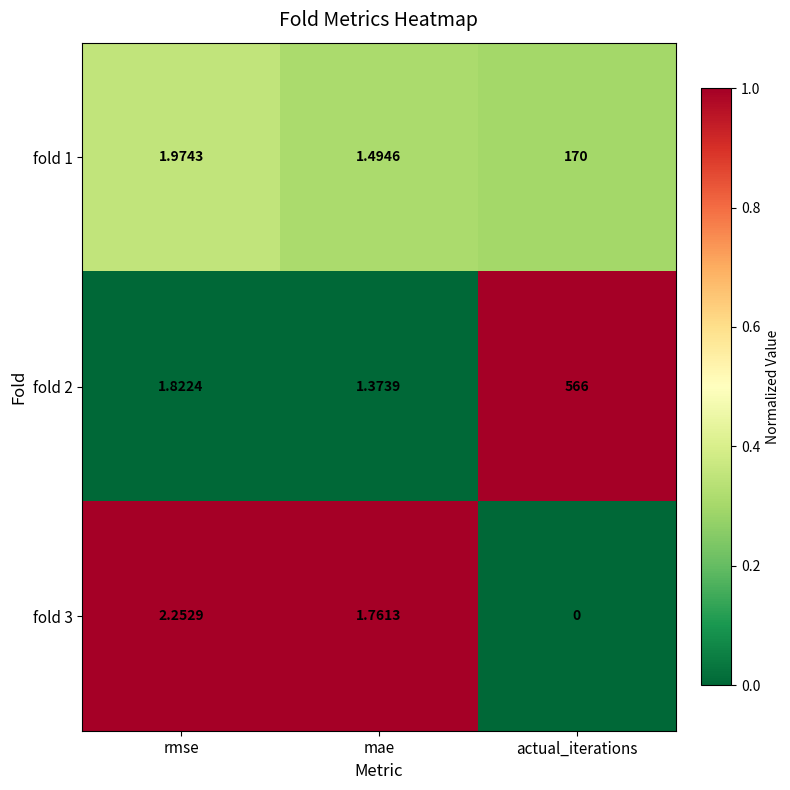

Which category has the highest value across all series?

actual_iterations